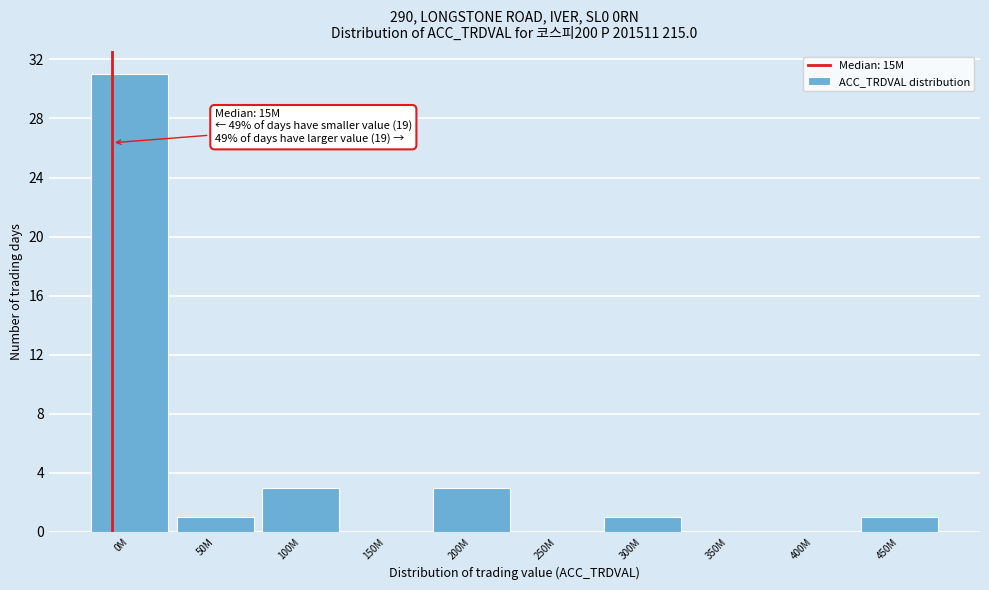

Reading left to right, list all the values displayed in this chart.

0M=31	50M=1	100M=3	150M=0	200M=3	250M=0	300M=1	350M=0	400M=0	450M=1